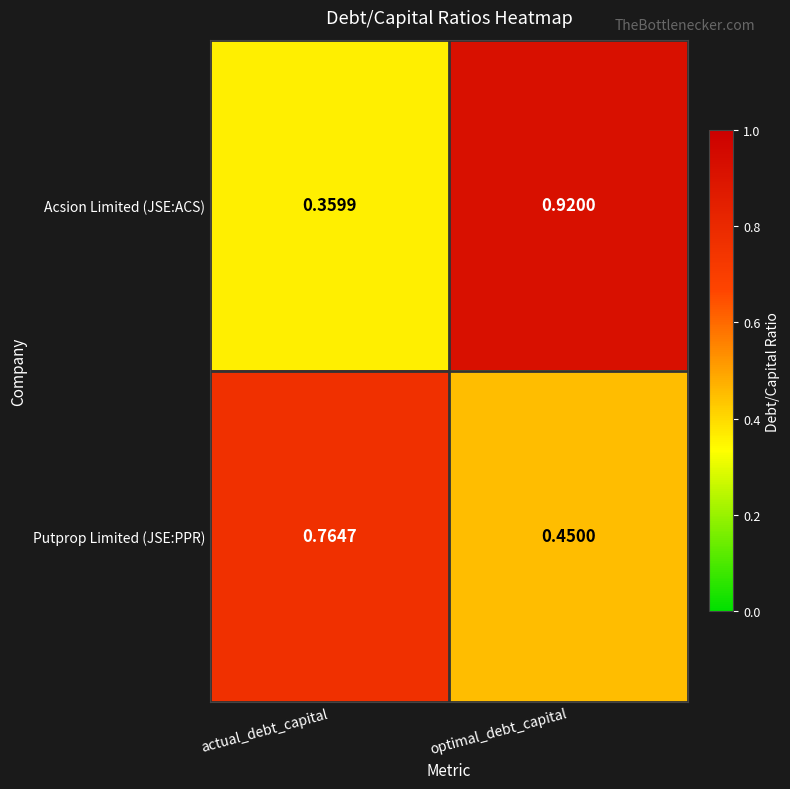

What is the total value across all series at actual_debt_capital?

1.1